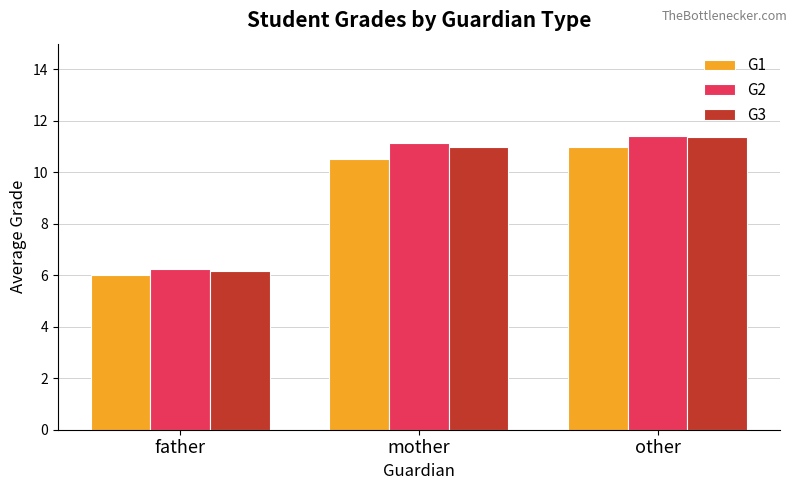

At which category is the sum across all series the highest?

other